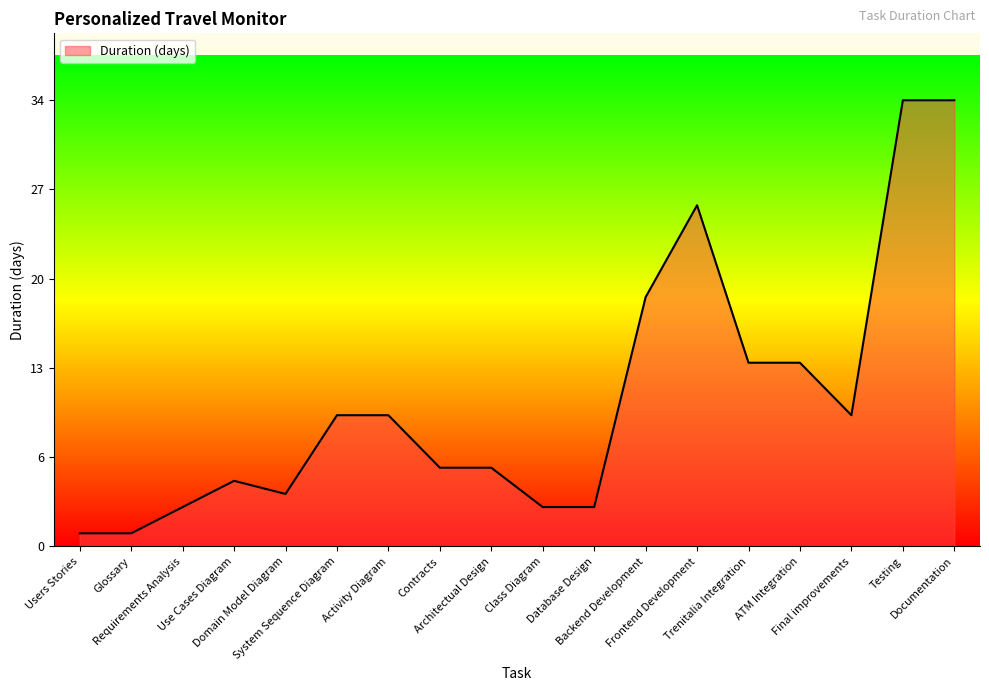

Reading left to right, list all the values displayed in this chart.

1	1	3	5	4	10	10	6	6	3	3	19	26	14	14	10	34	34